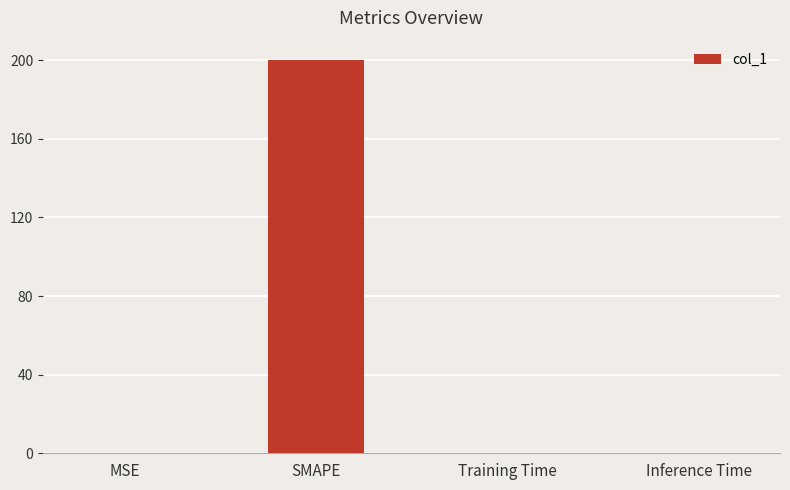

The value at MSE is 0.0. True or false?

True